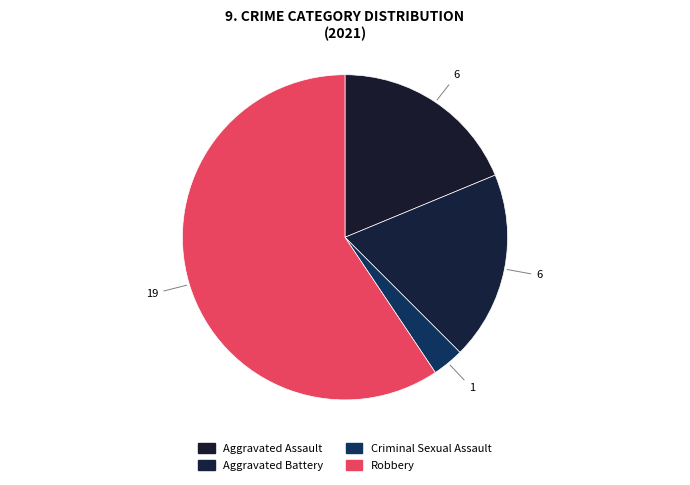

Which slice is the largest?

Robbery